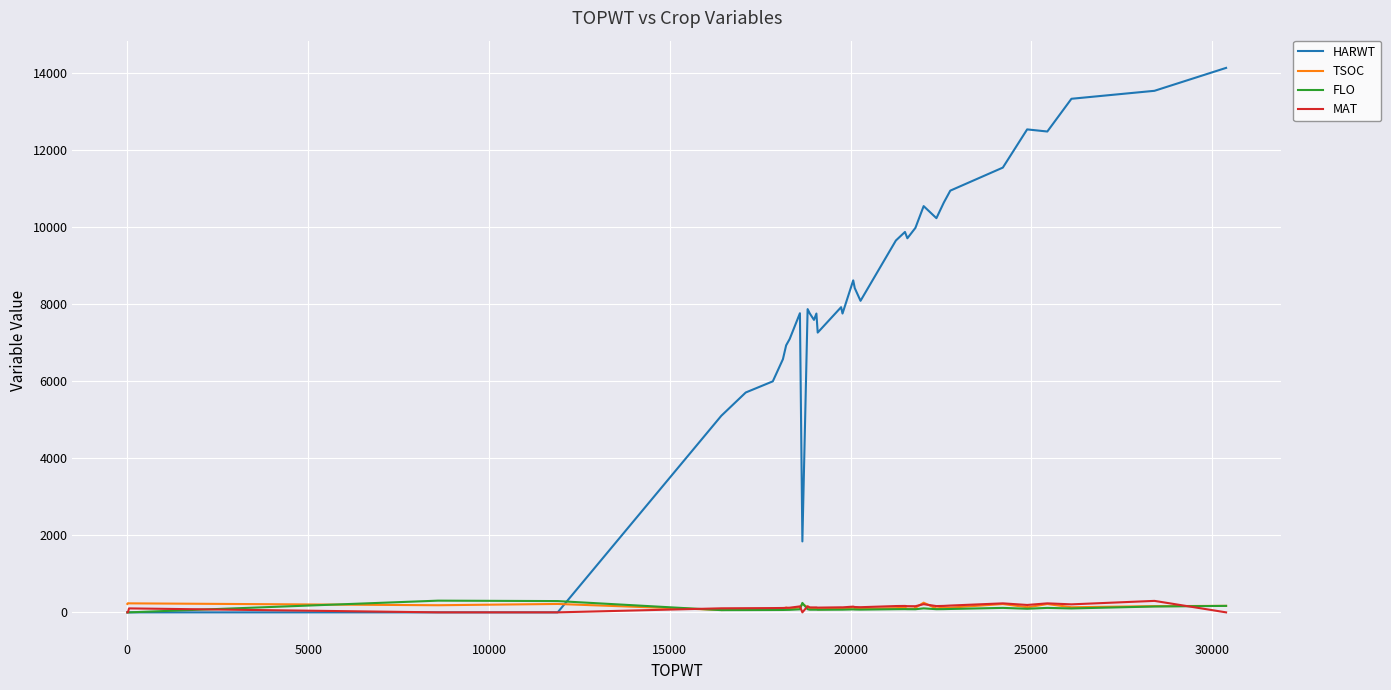

Which series has the largest total across all categories?

HARWT